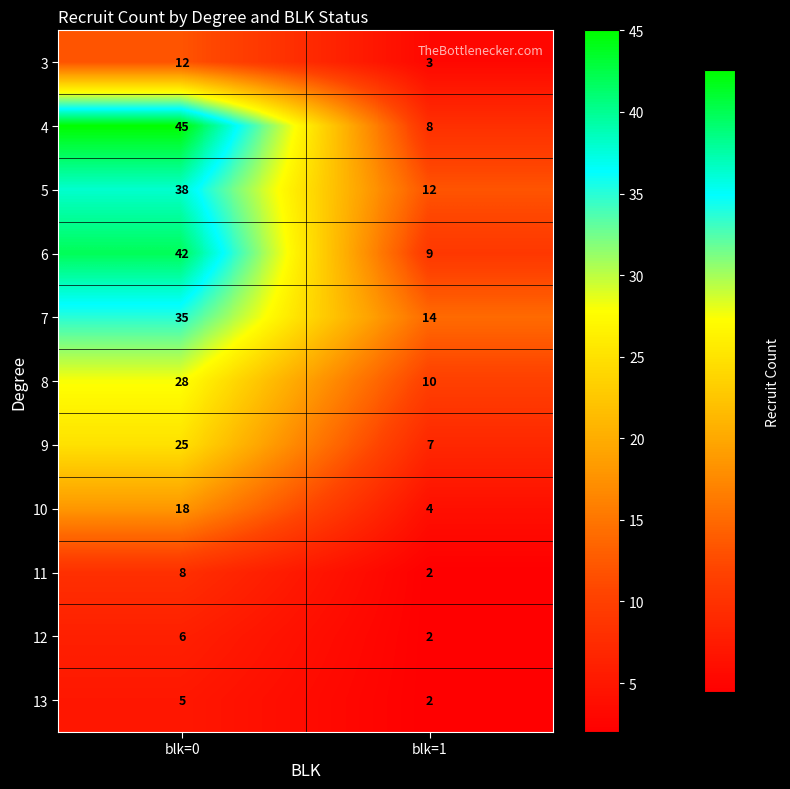

What is the sum of the 3 values at blk=1 and blk=0?

15